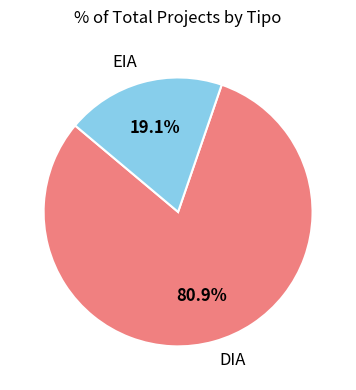

Which slice is the largest?

DIA